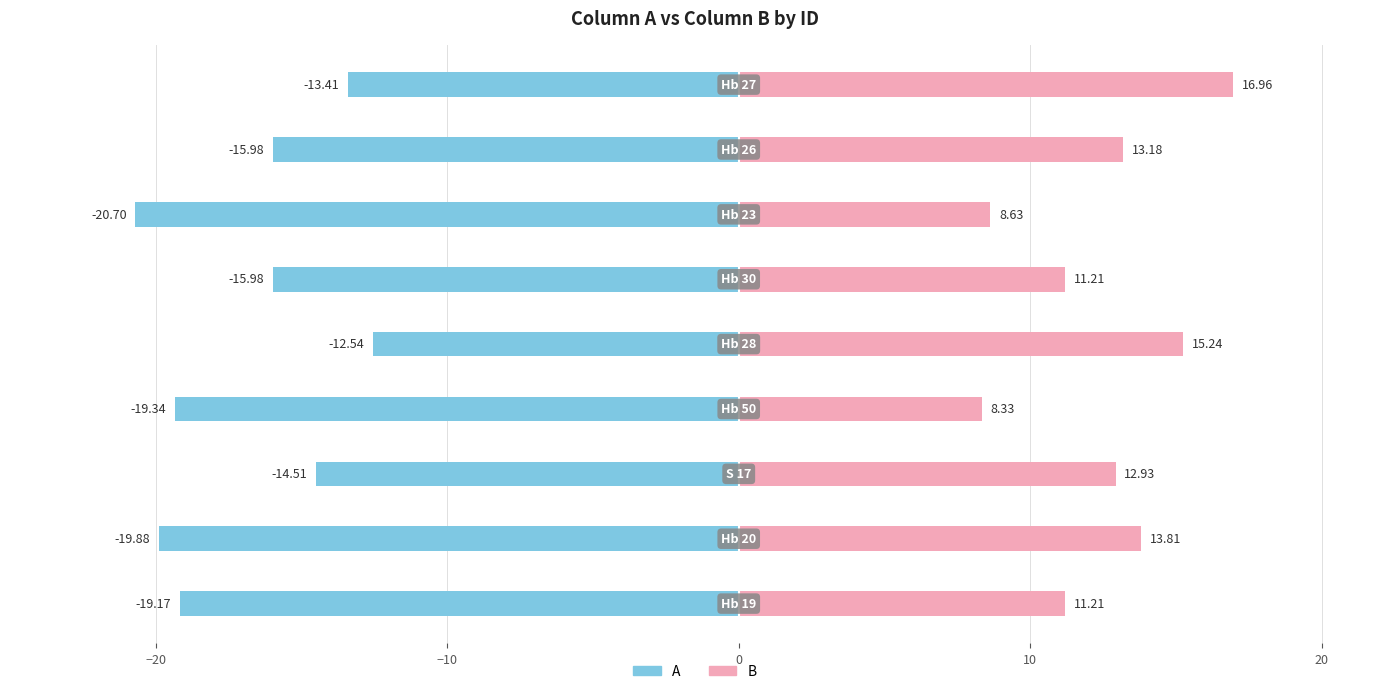

How many data points does each series have?

9